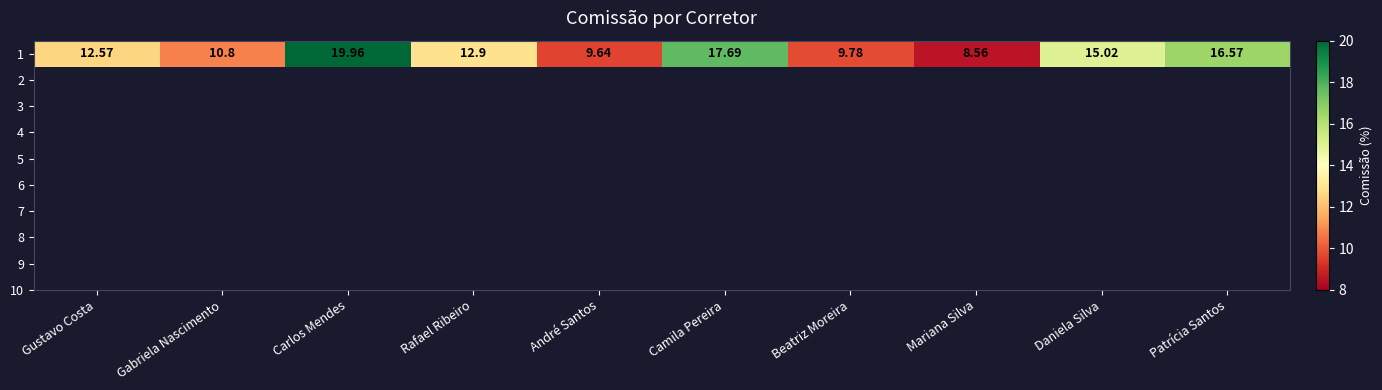

What is the change in value from Rafael Ribeiro to Patrícia Santos?

+3.7